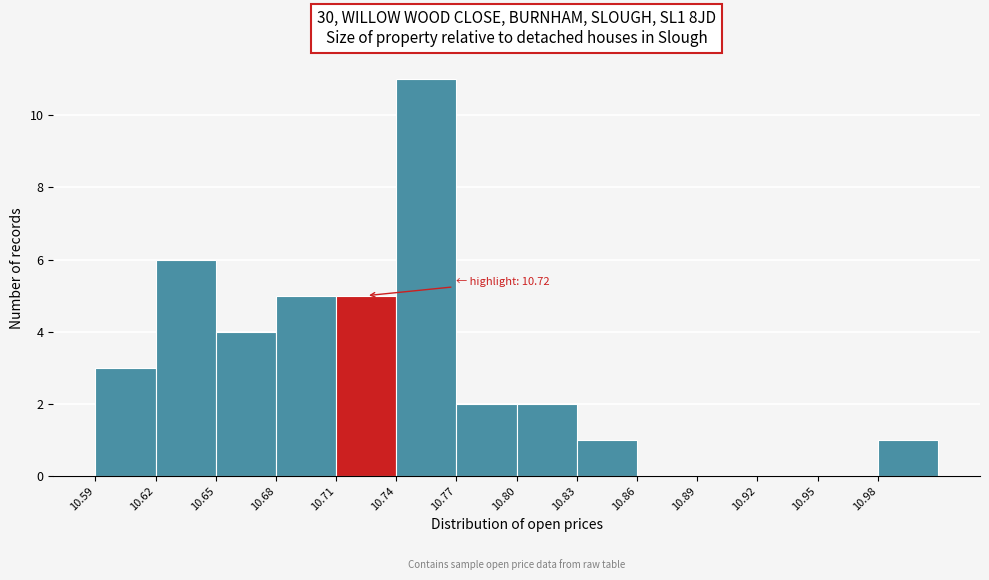

Which range on the x-axis has the tallest bar?

10.74 to 10.77